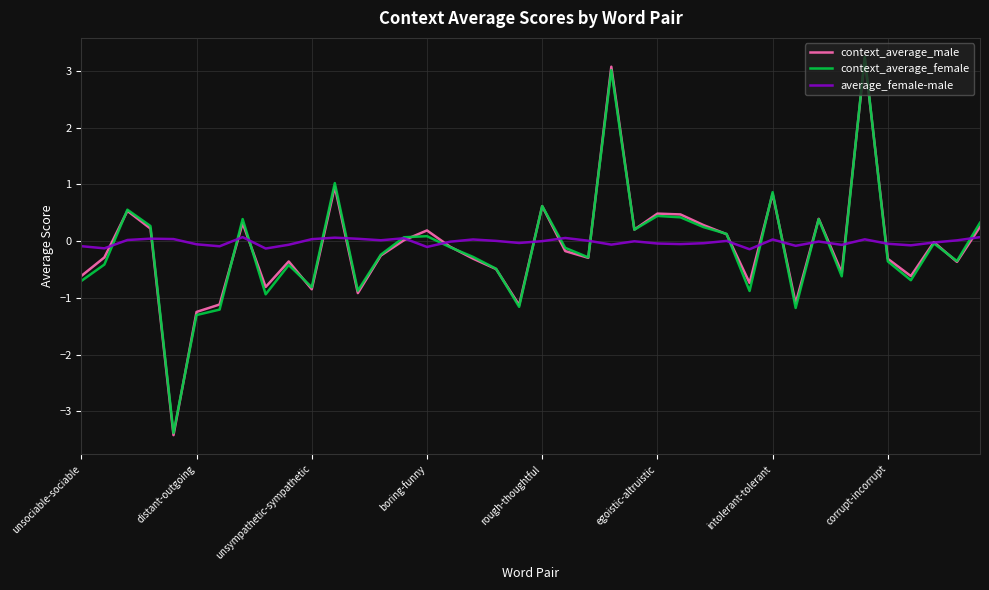

Which series ends up on top after the final intersection of average_female-male and context_average_female?

context_average_female